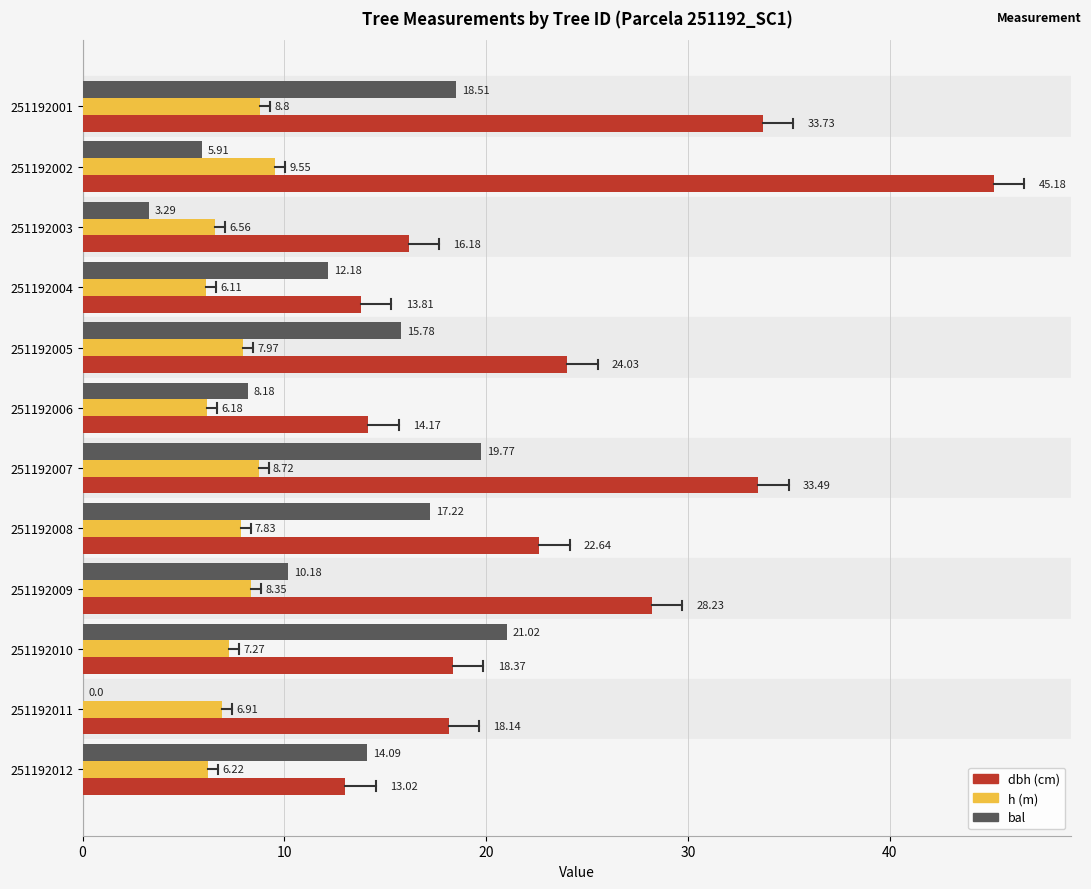

What is the total value across all series at 251192002?

60.6